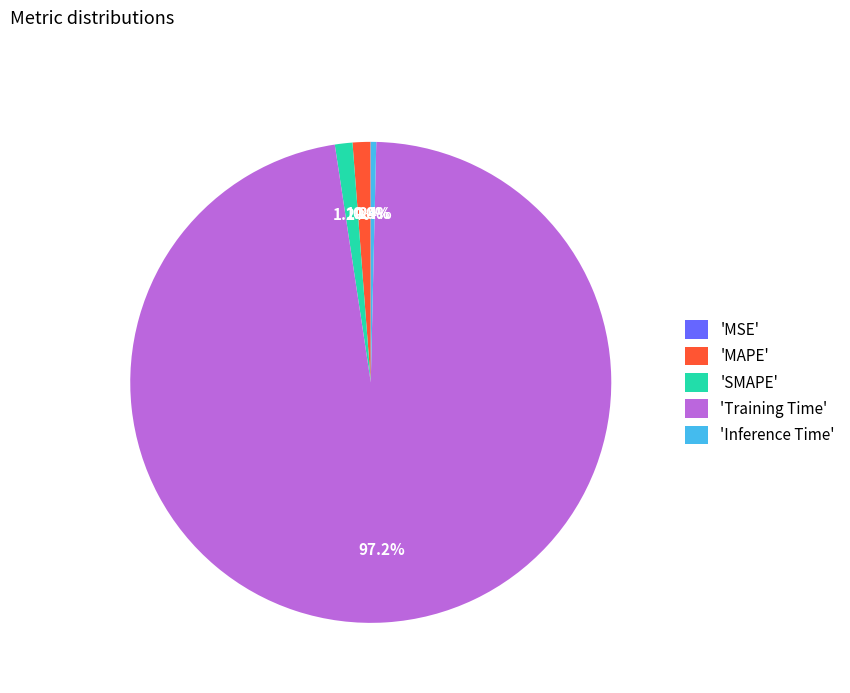

What portion of the pie excludes 'Inference Time'?

99.6%